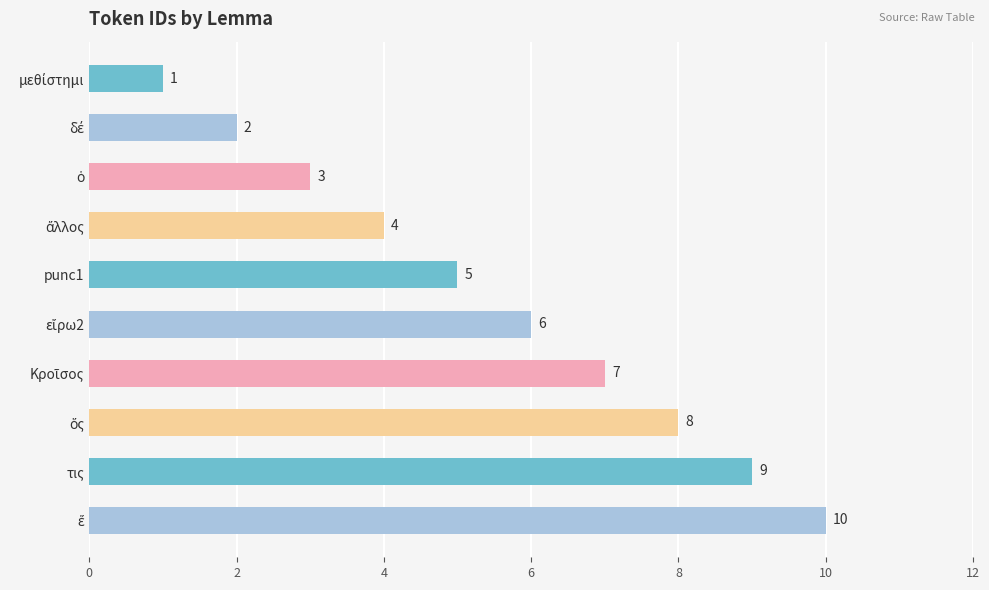

At which label is the value closest to 5?

punc1